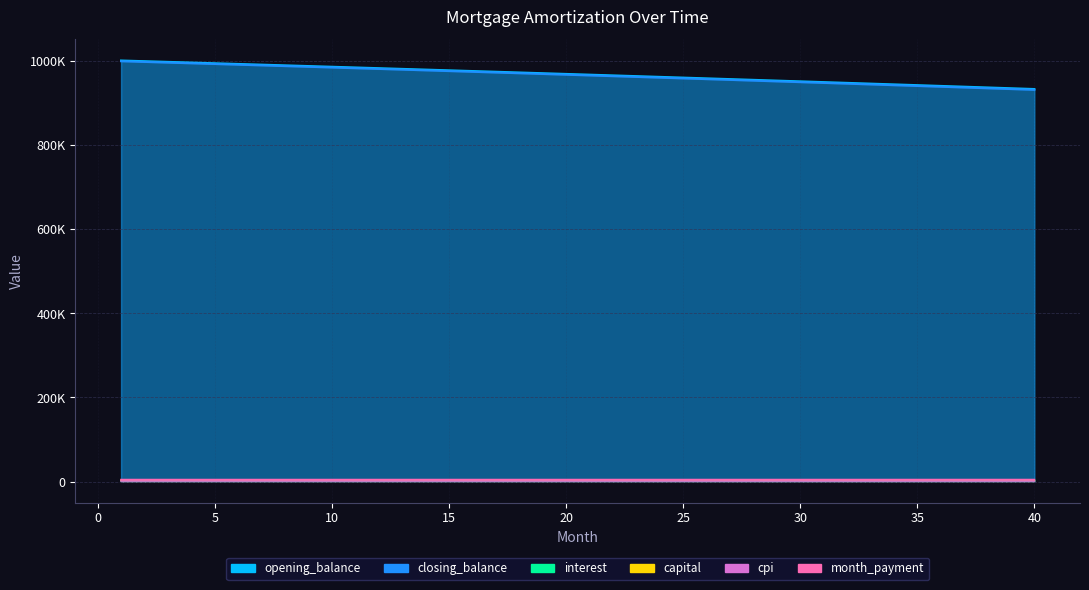

True or false: opening_balance and cpi cross at least once.

False